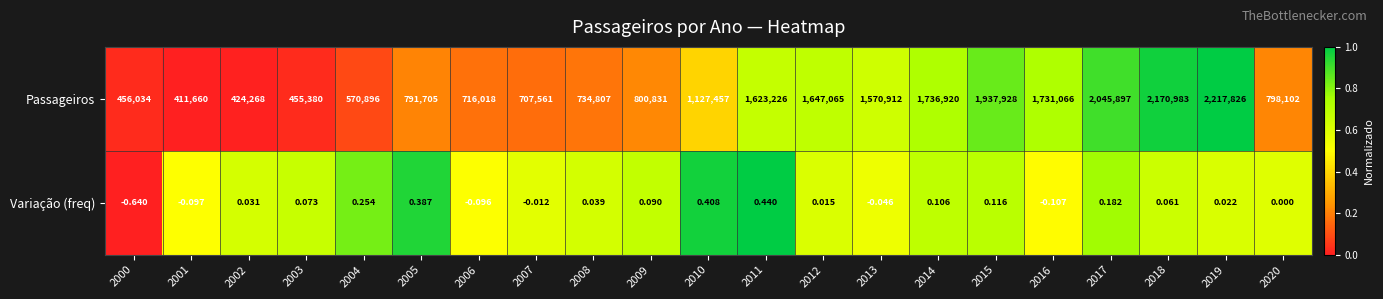

Which series changed the most between 2000 and 2003?

Passageiros